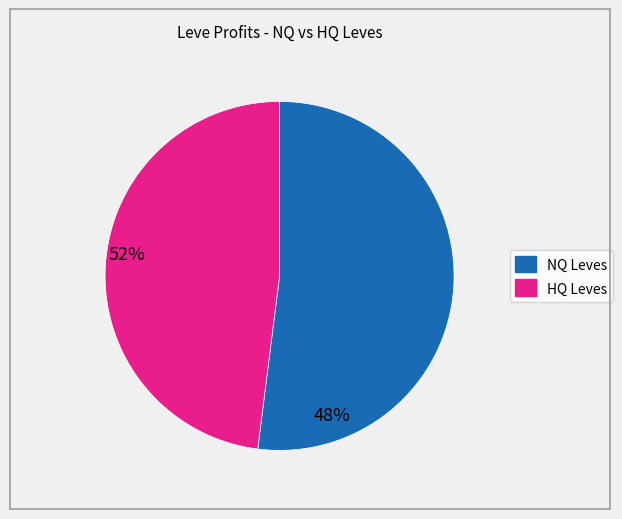

Is there any slice that represents more than half of the pie?

Yes